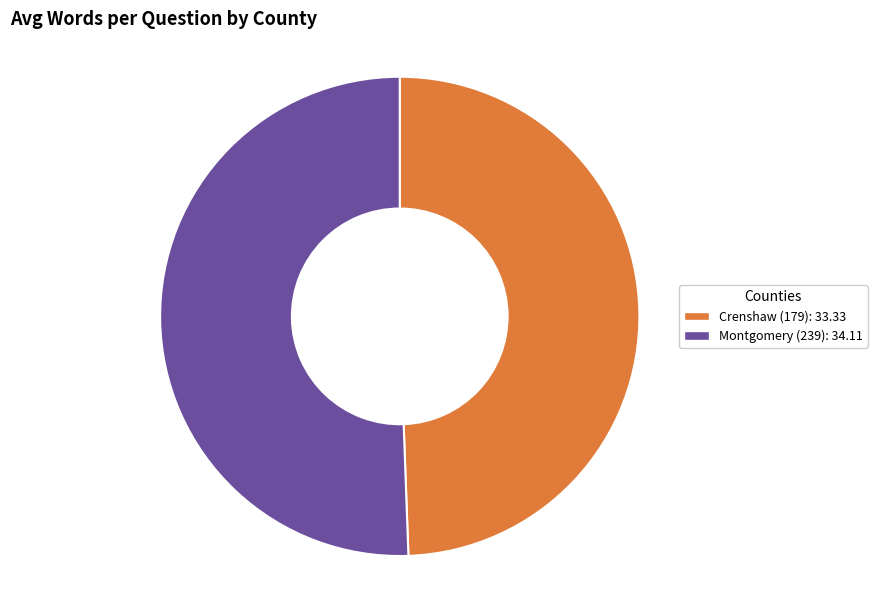

How many segments does this pie chart have?

2